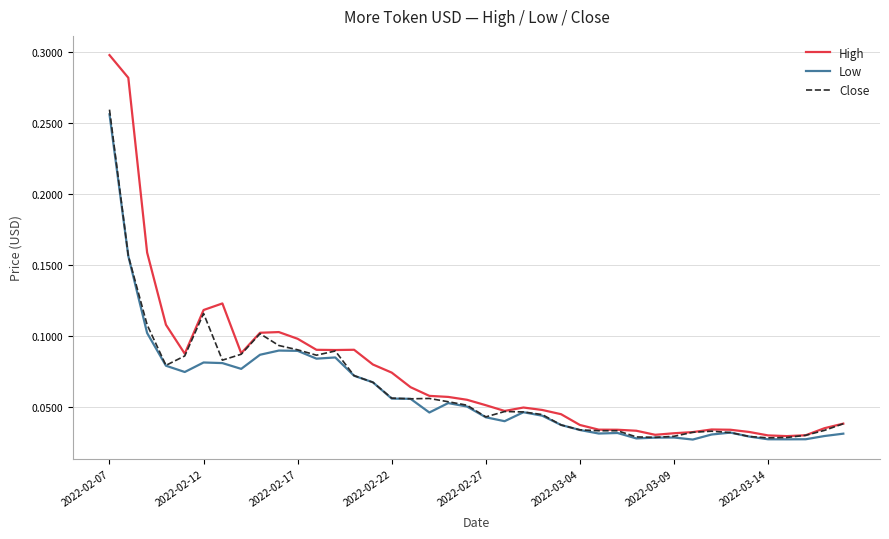

What are all the series names shown in the legend?

High, Low, Close